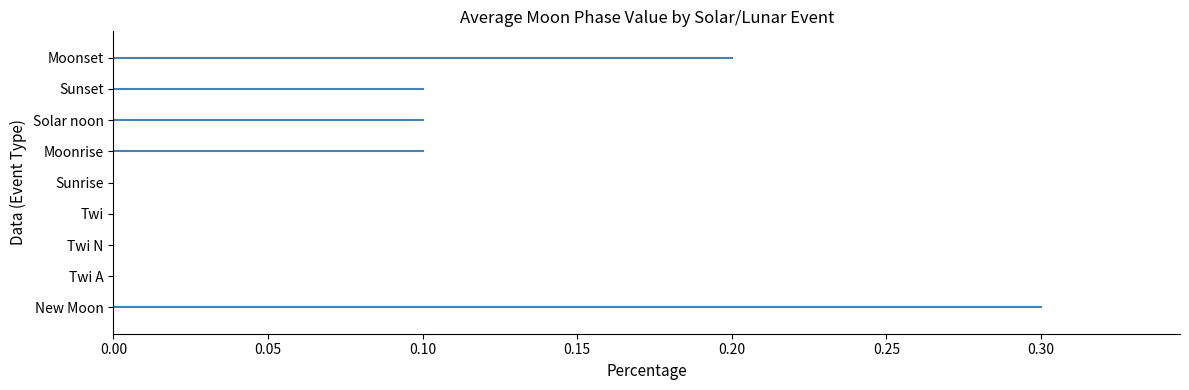

What is the sum of all values?

0.8